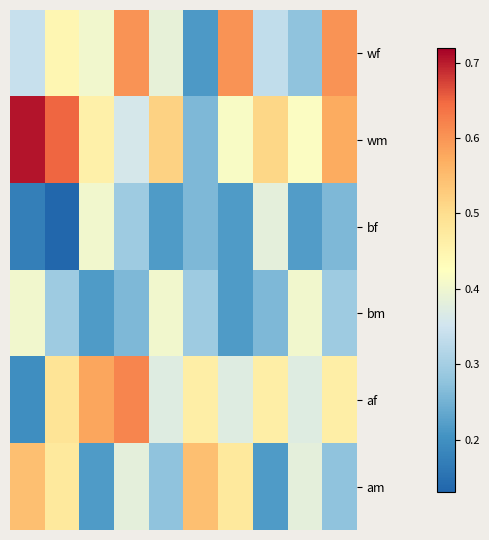

Rank the series by their maximum value, from highest to lowest.

wm, af, wf, am, bm, bf